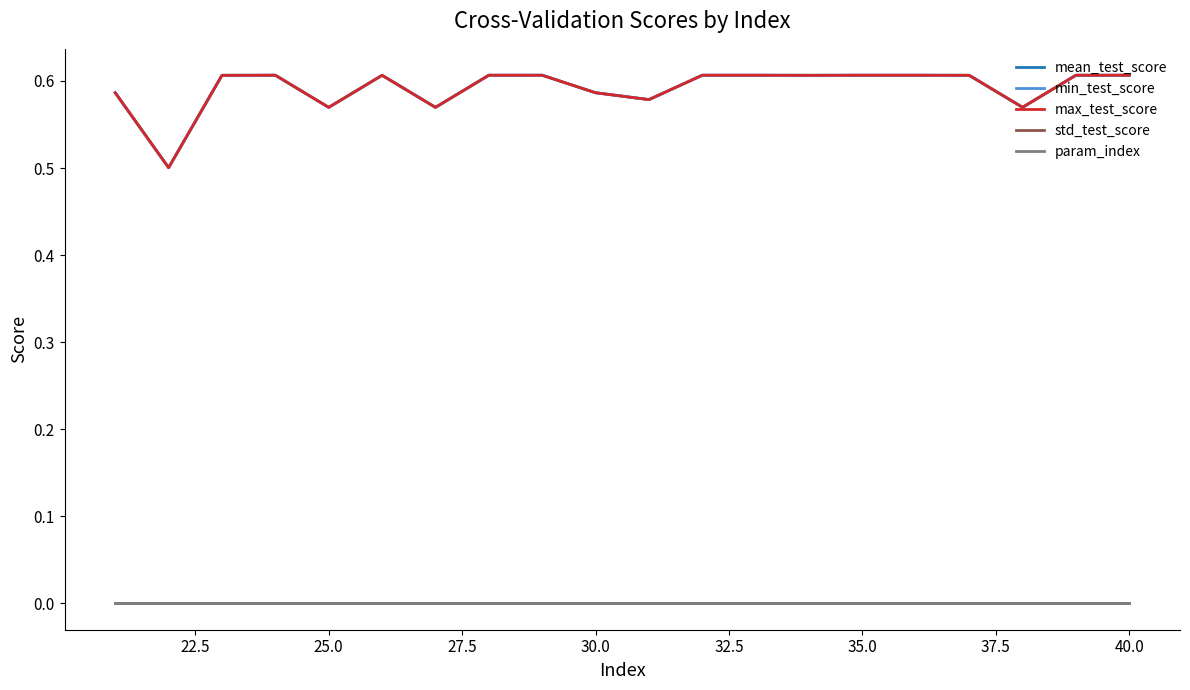

Which series has the largest total across all categories?

mean_test_score